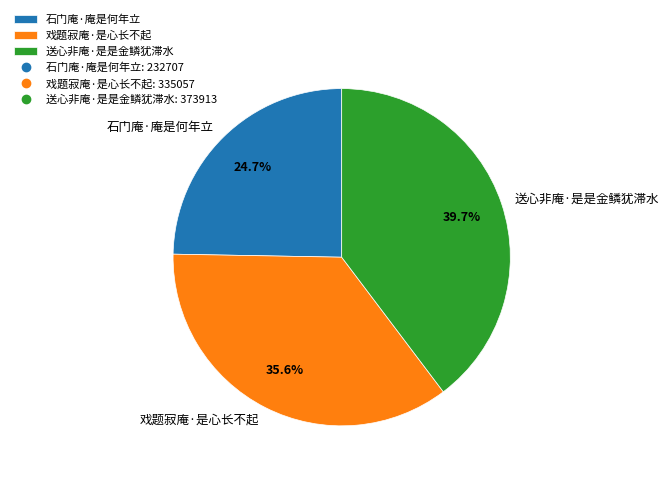

Is there any slice that represents more than half of the pie?

No